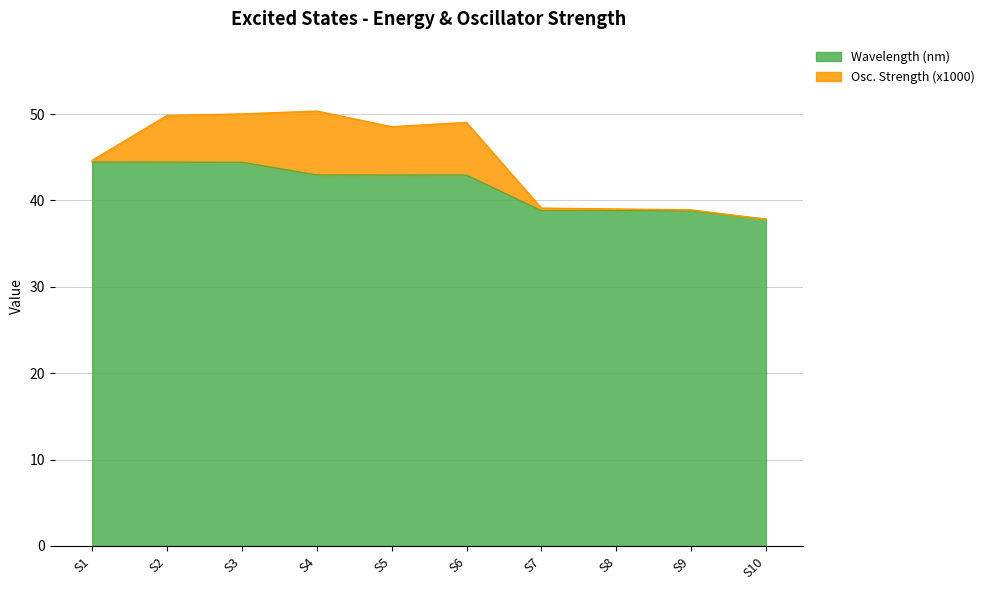

Where is the data nearest to the value 41?

S6